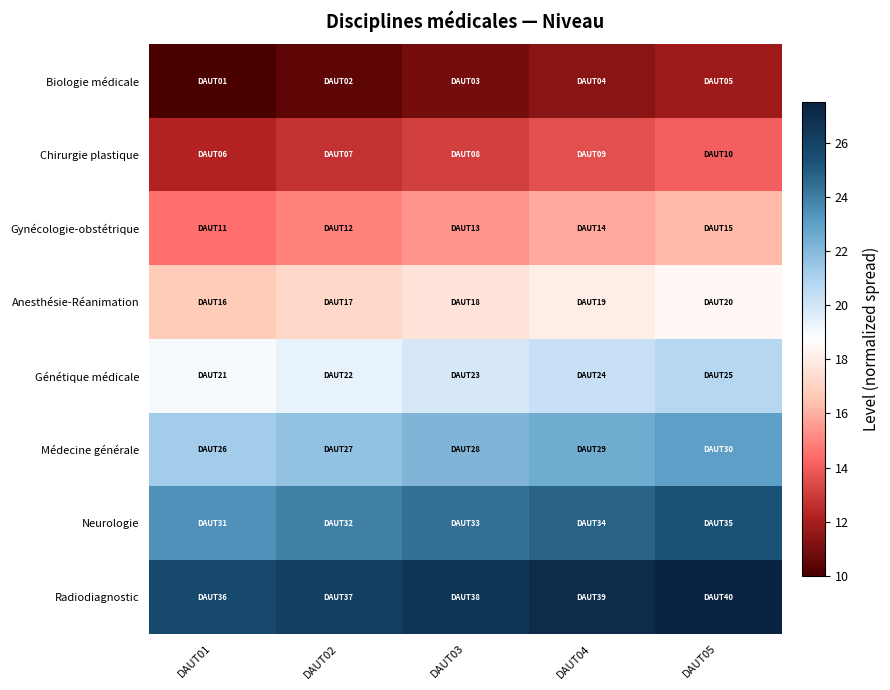

Rank the series by their maximum value, from highest to lowest.

Radiodiagnostic, Neurologie, Médecine générale, Génétique médicale, Anesthésie-Réanimation, Gynécologie-obstétrique, Chirurgie plastique, Biologie médicale